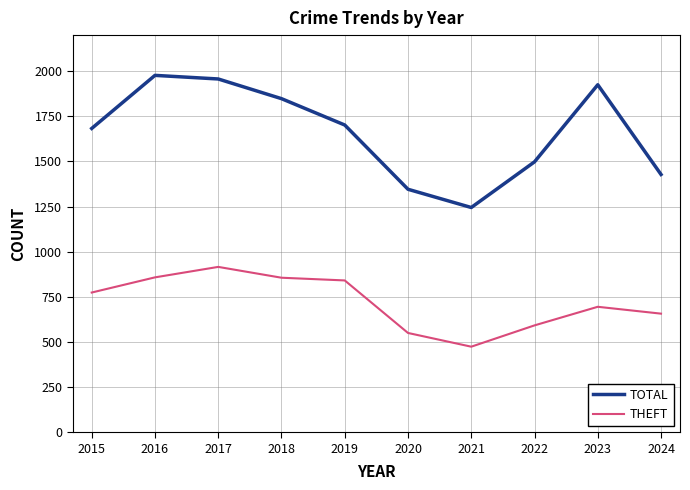

Which series has the largest range (max minus min)?

TOTAL